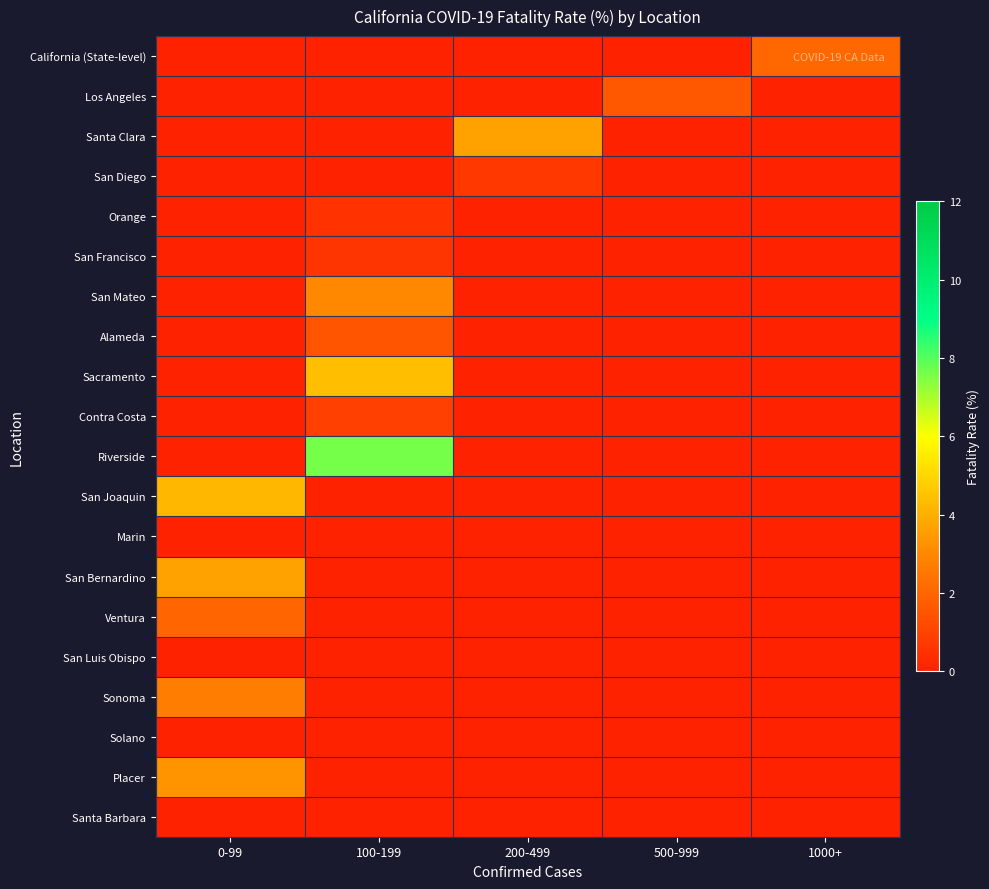

At how many categories does at least one series exceed 3?

3